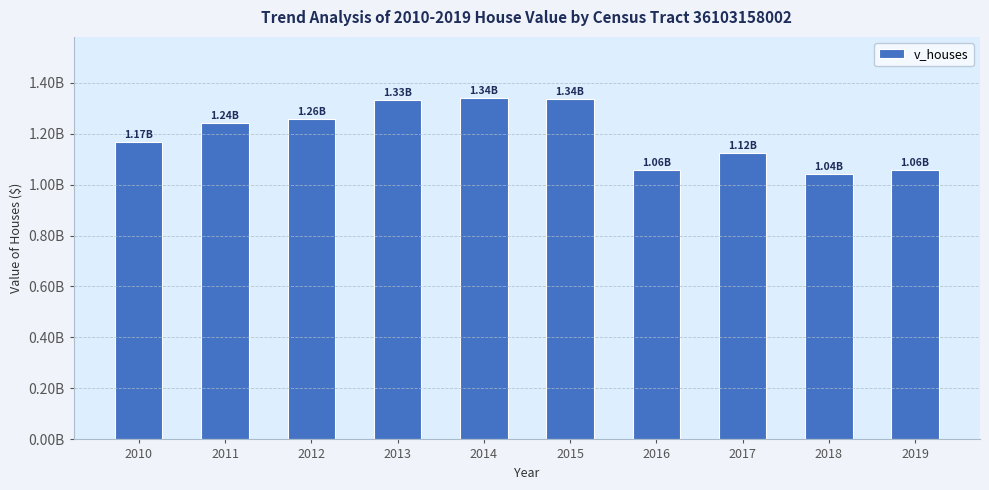

Is it true that the value at 2017 is 229967863?

False